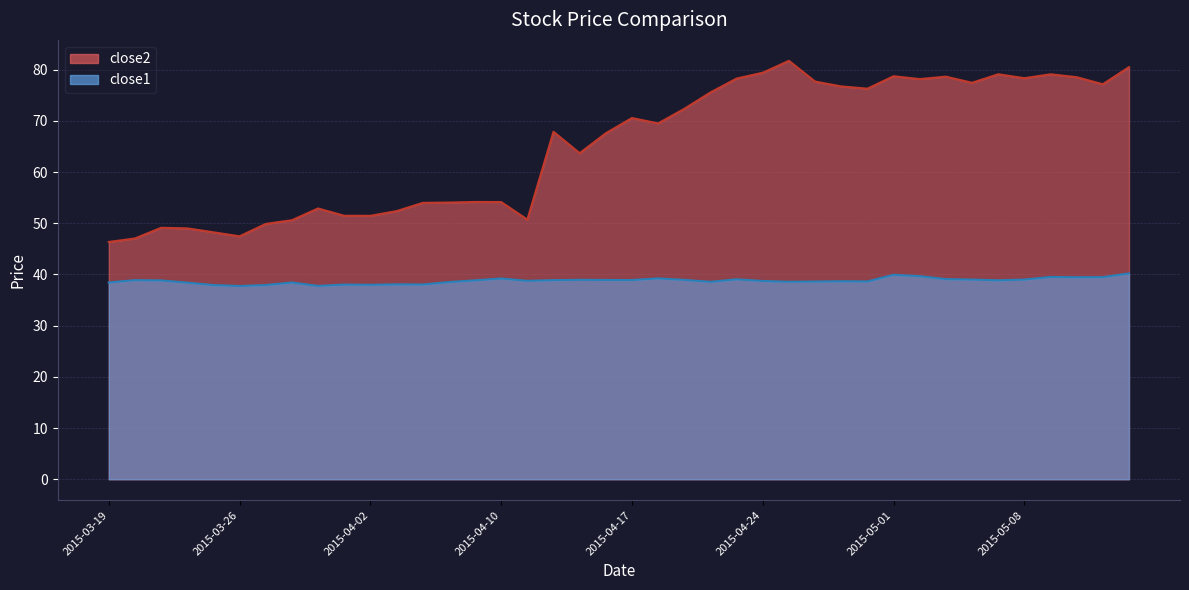

At which category does the chart reach its peak across all series?

2015-04-27